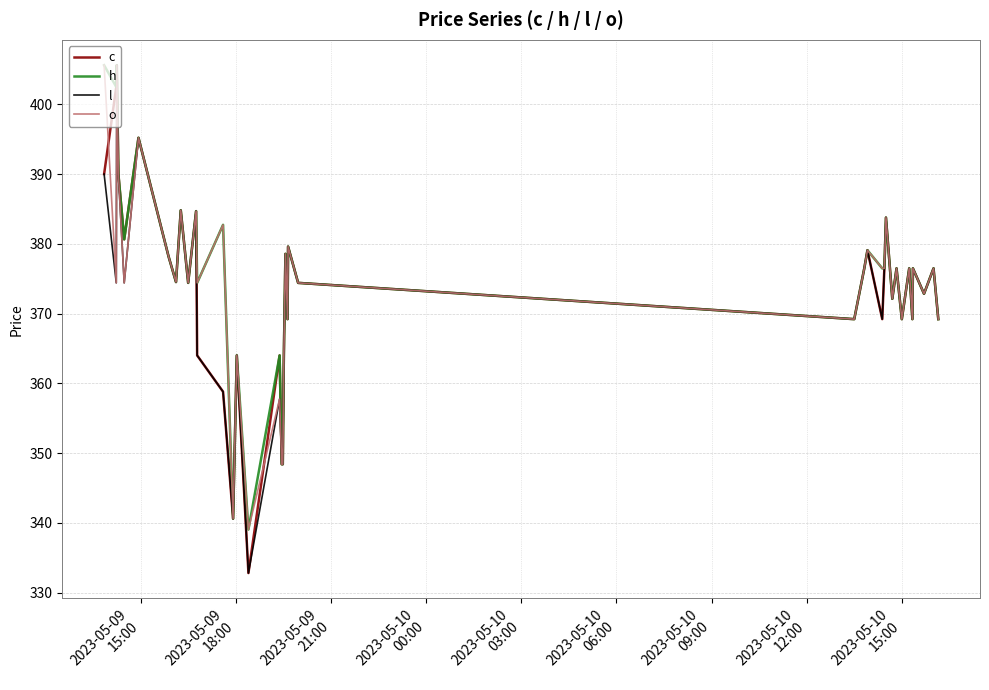

What is the greatest value displayed?

405.6